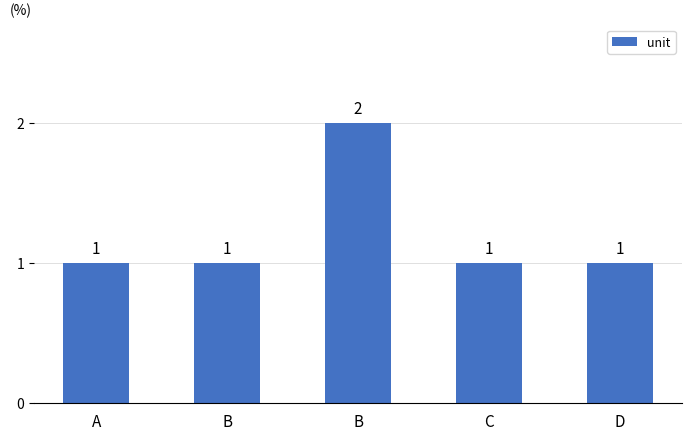

Rank the categories by value from lowest to highest.

A, B, C, D, B